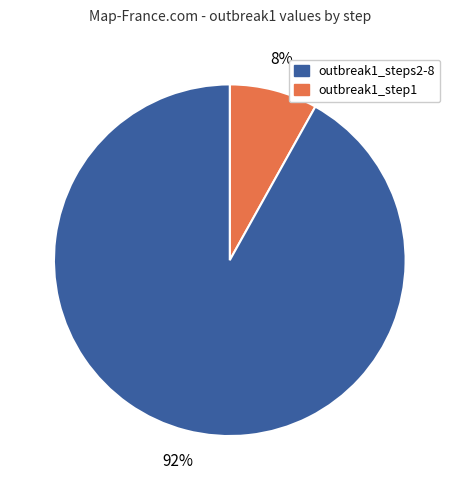

To the nearest percent, what is the difference between the largest and smallest slice percentages?

84%